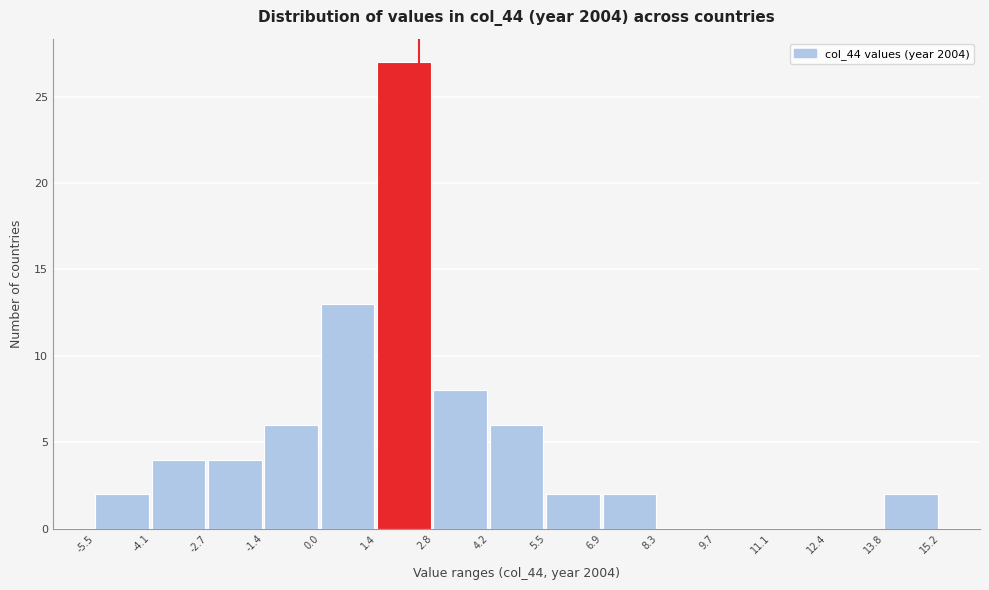

Which range on the x-axis has the tallest bar?

1.4 to 2.8